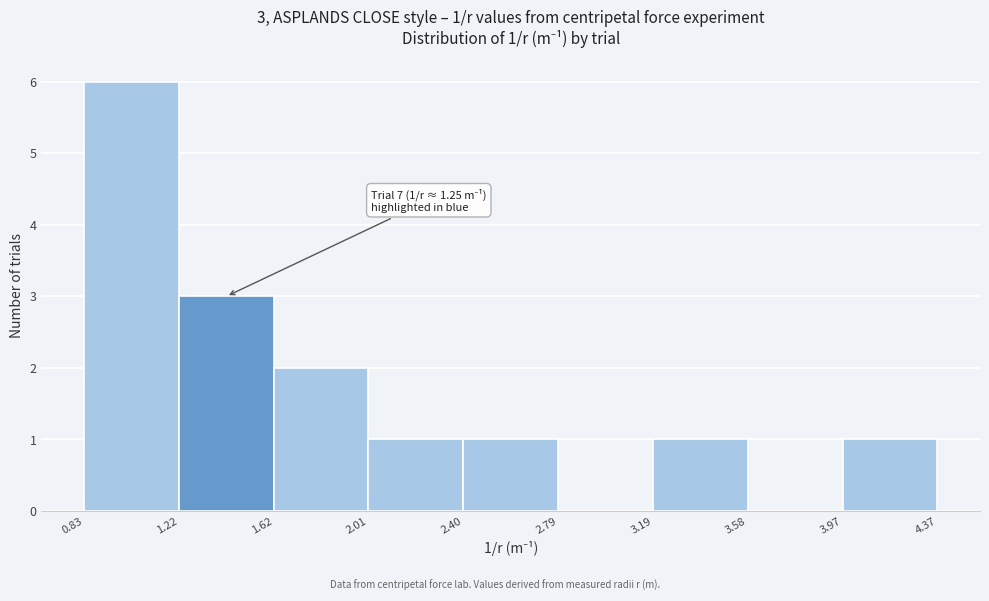

Over which range of the x-axis is the bar tallest?

0.83 to 1.22